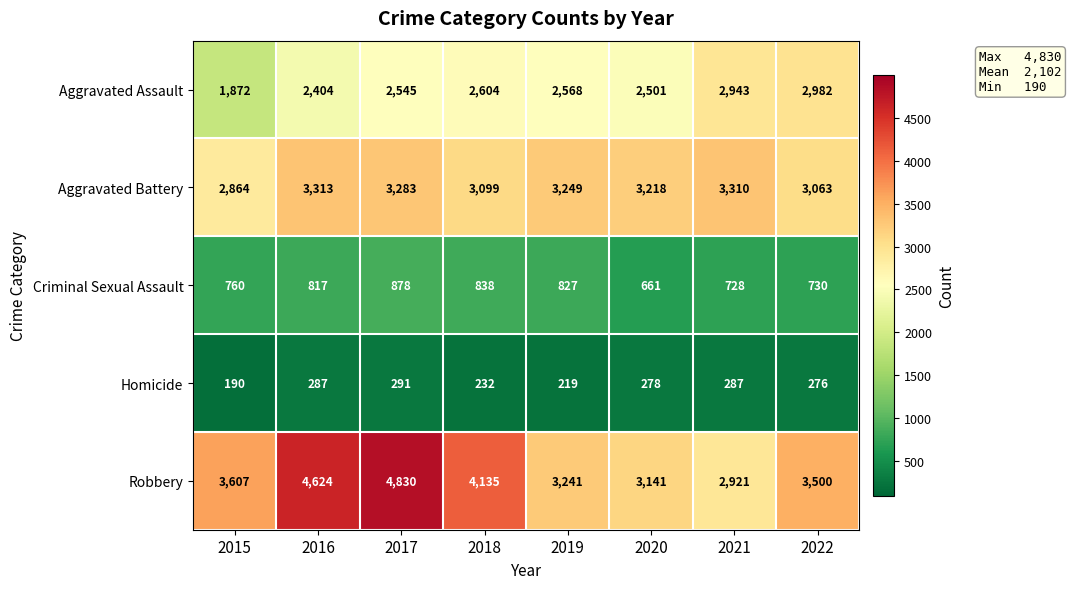

What is the maximum value shown in the chart?

4830